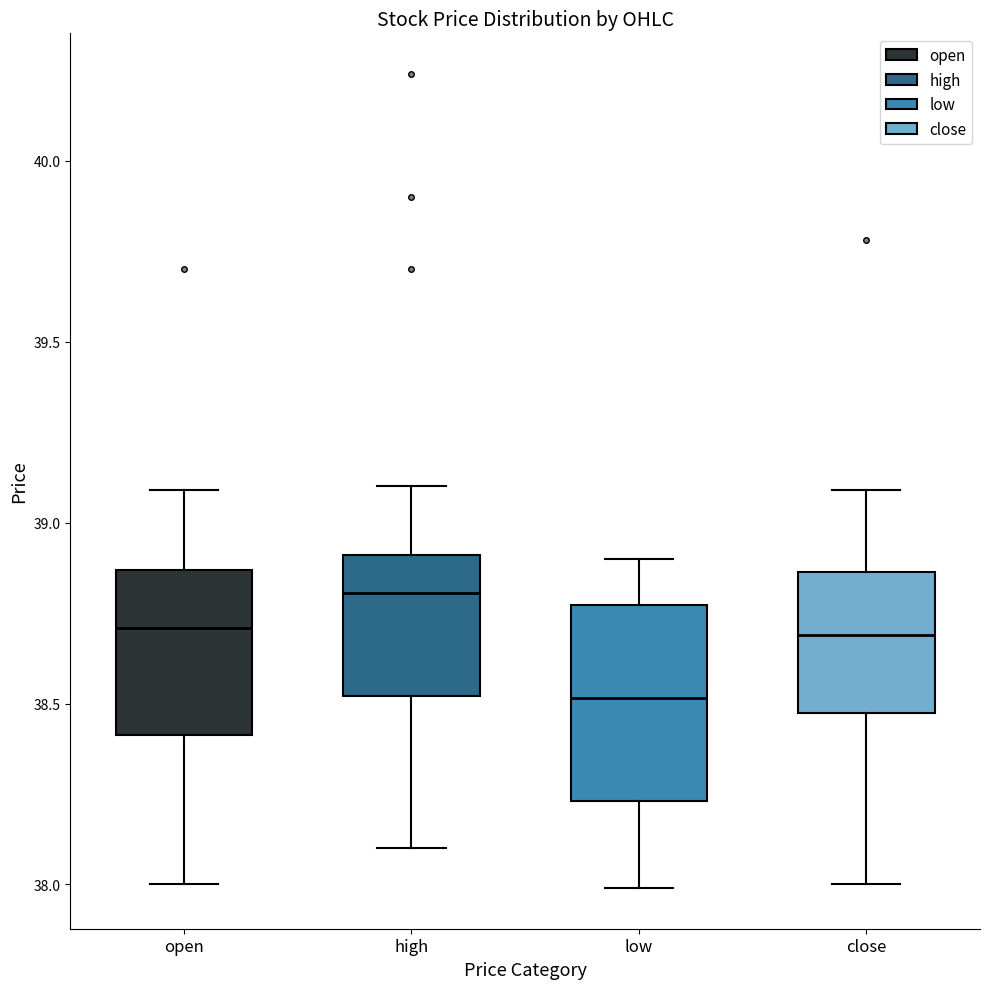

Which box's median line is the lowest?

low